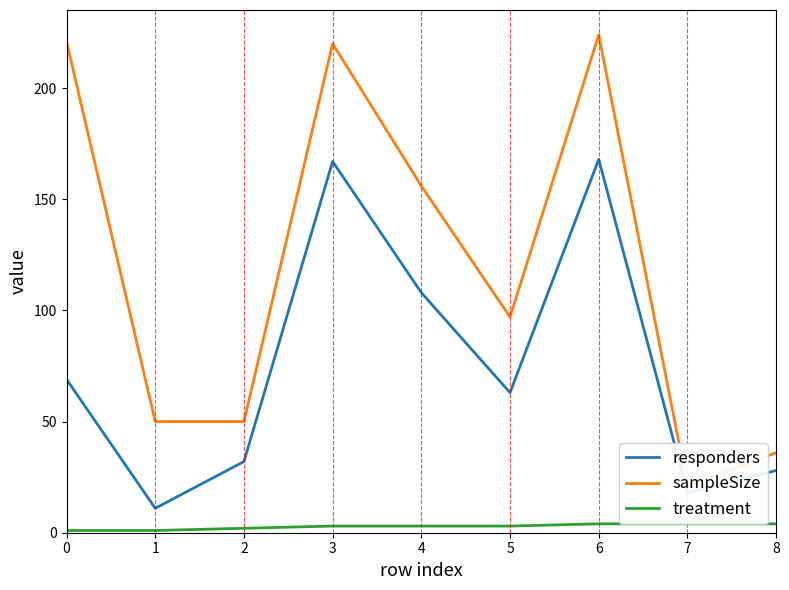

How many interior local peaks does the sampleSize series have?

2